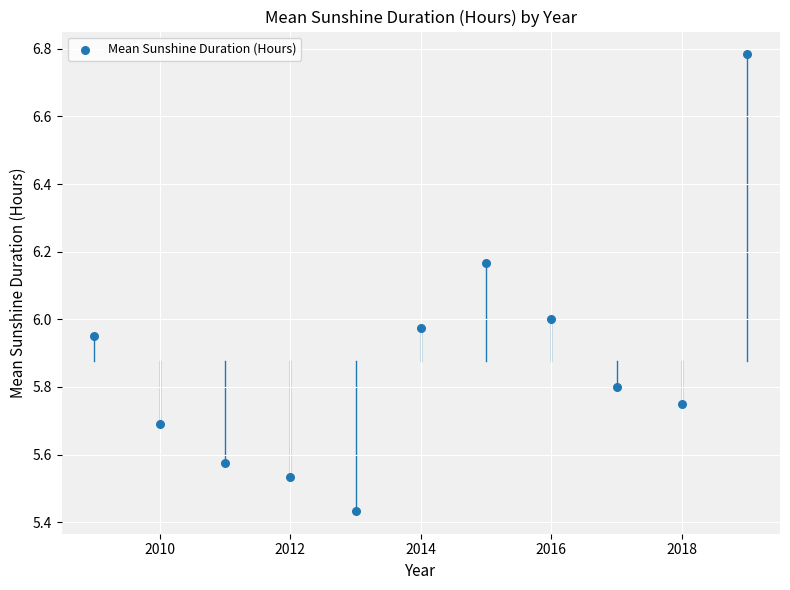

What is the average Y value?

5.9